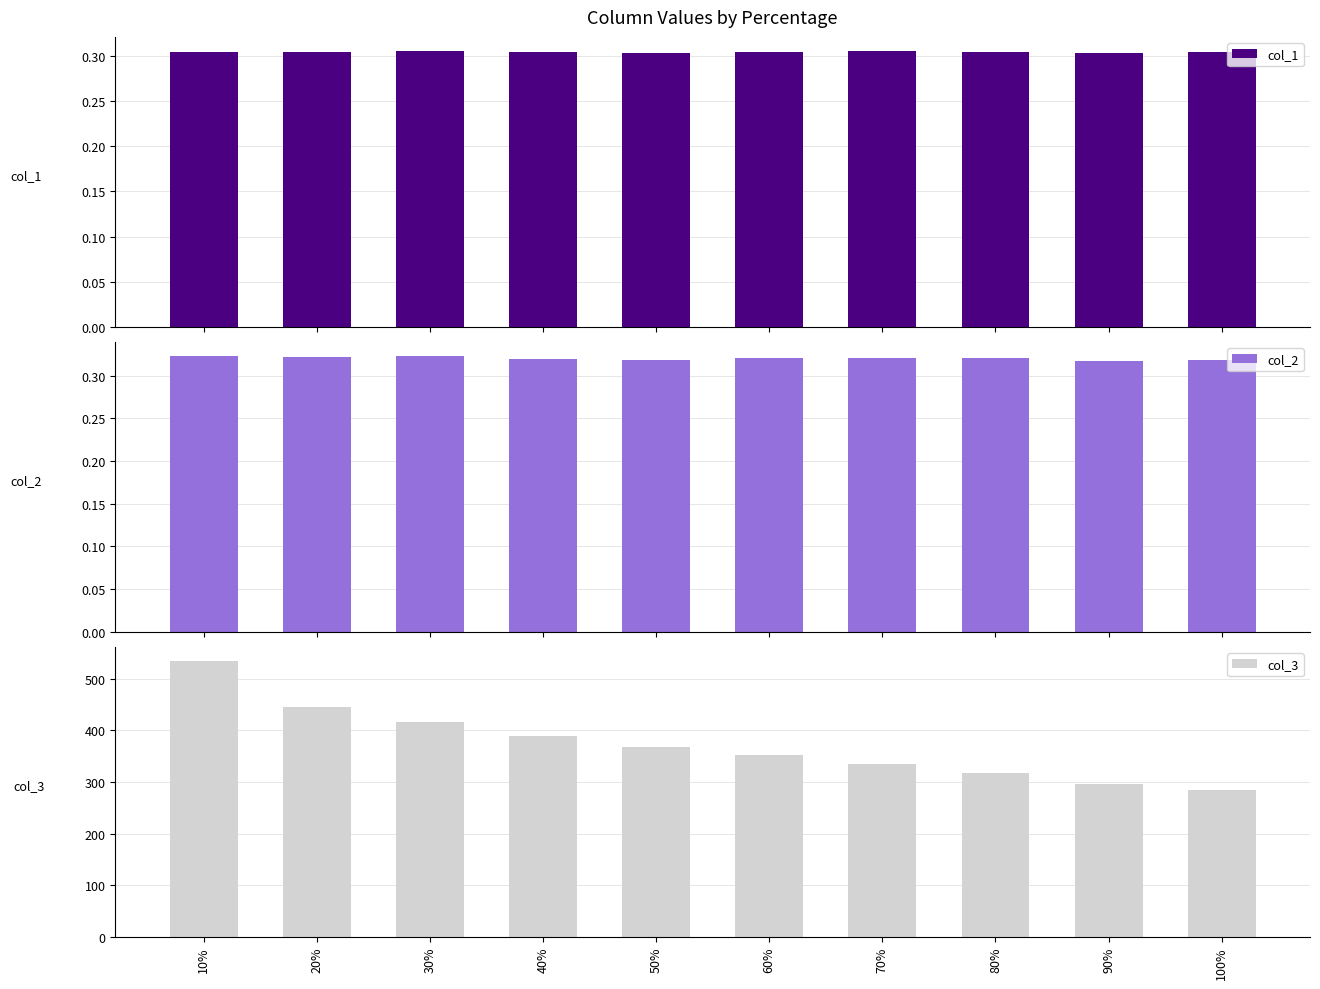

Which series has the largest range (max minus min)?

col_3